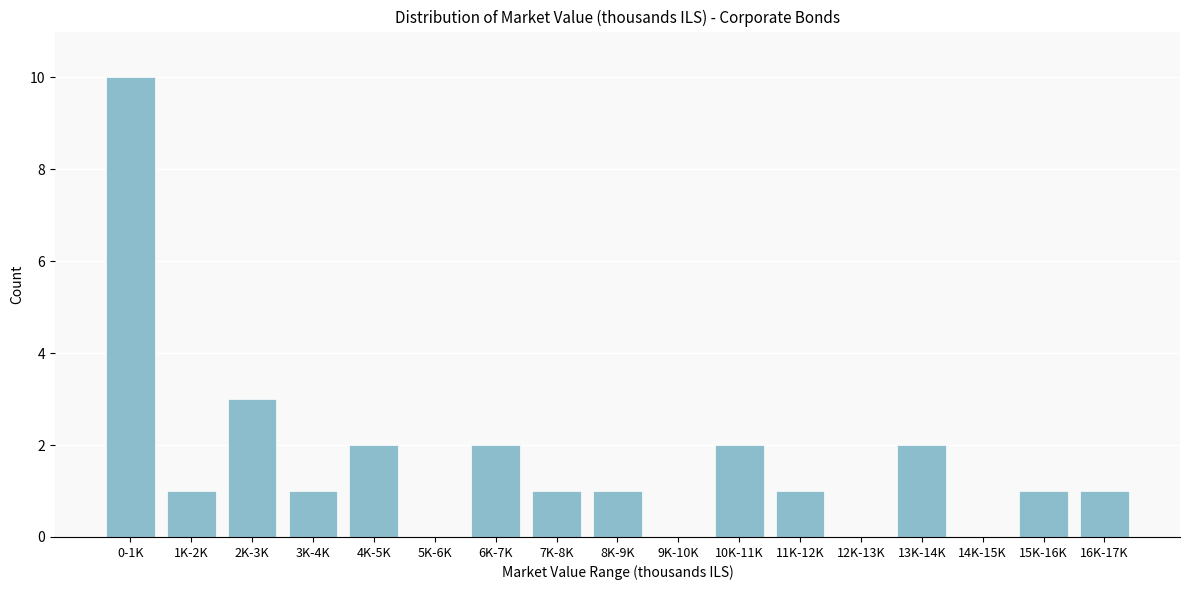

Reading left to right, what are all the values shown in this chart?

0-1K=10	1K-2K=1	2K-3K=3	3K-4K=1	4K-5K=2	5K-6K=0	6K-7K=2	7K-8K=1	8K-9K=1	9K-10K=0	10K-11K=2	11K-12K=1	12K-13K=0	13K-14K=2	14K-15K=0	15K-16K=1	16K-17K=1